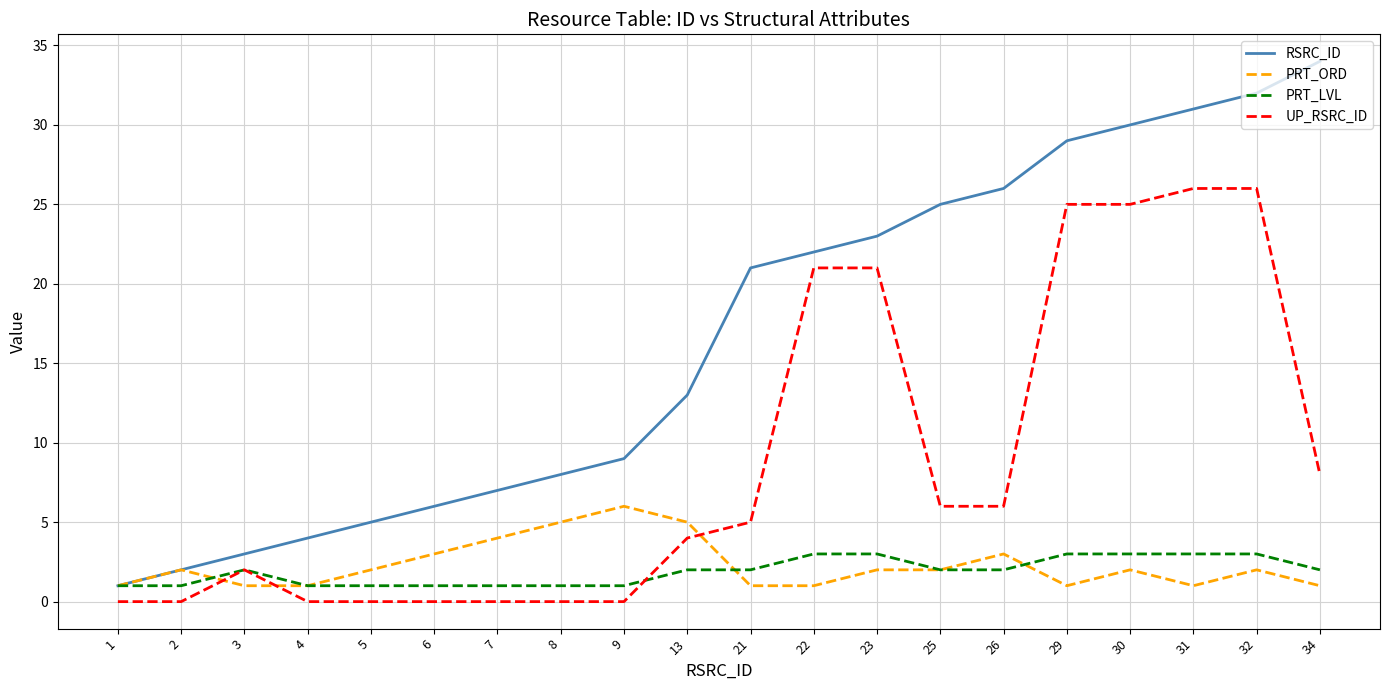

At which category is the sum across all series the highest?

32